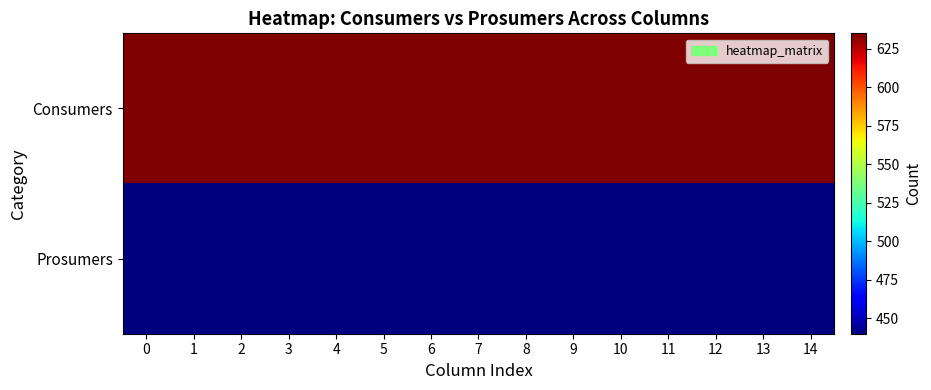

Reading left to right, list all the values displayed in this chart.

Consumers: 0=635	1=635	2=635	3=635	4=635	5=635	6=635	7=635	8=635	9=635	10=635	11=635	12=635	13=635	14=635
Prosumers: 0=440	1=440	2=440	3=440	4=440	5=440	6=440	7=440	8=440	9=440	10=440	11=440	12=440	13=440	14=440